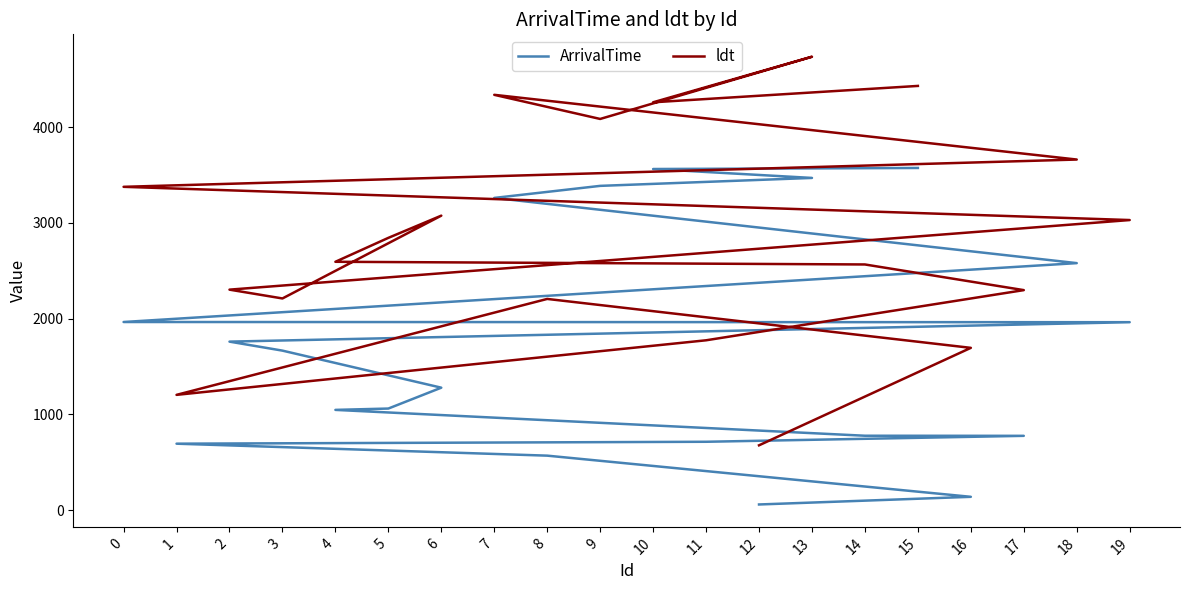

Is the value of ldt at 0 greater than the value of ArrivalTime at 6?

Yes